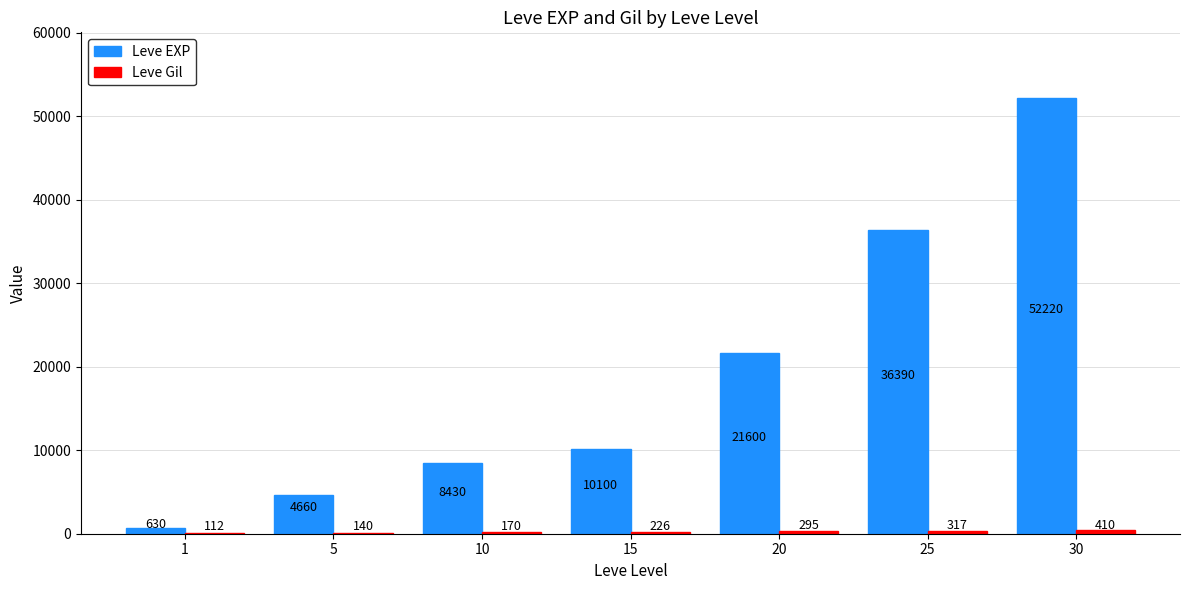

Is it true that Leve EXP equals 6510 at 5?

False